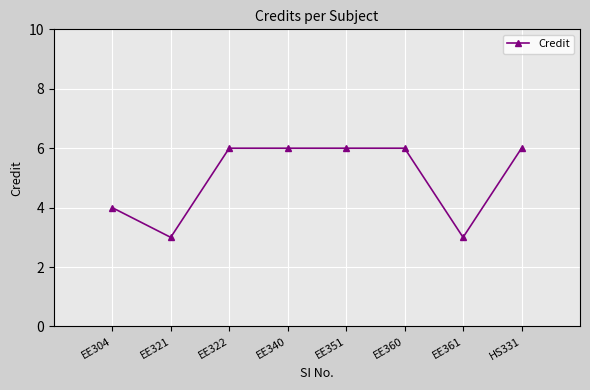

What is the difference between the maximum and second lowest values?

3